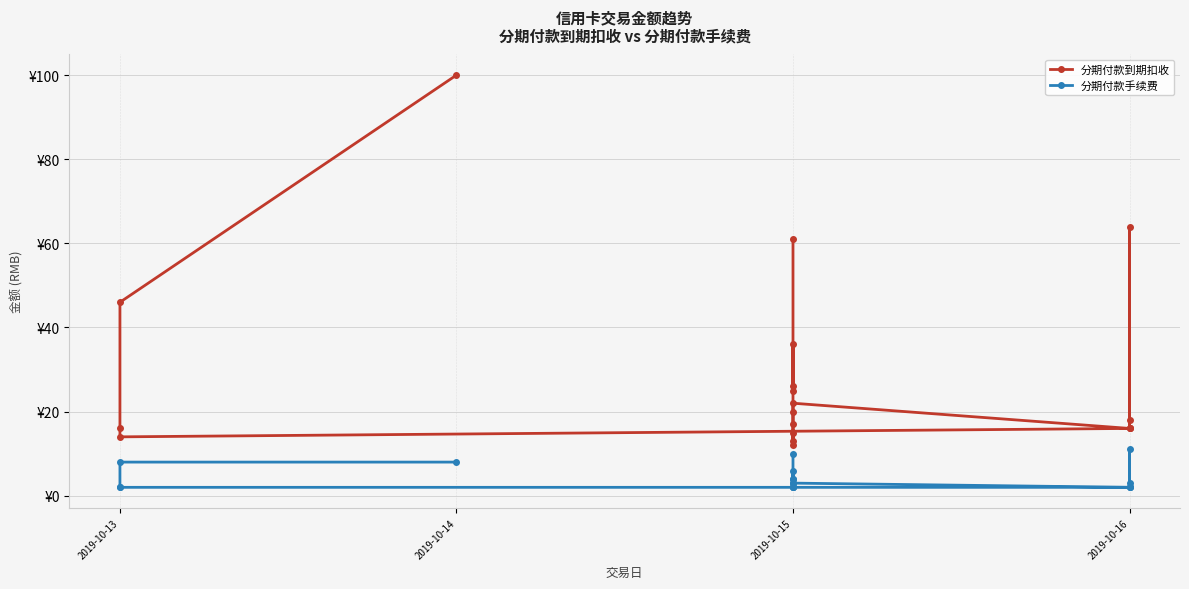

Does the chart have visible grid lines?

Yes